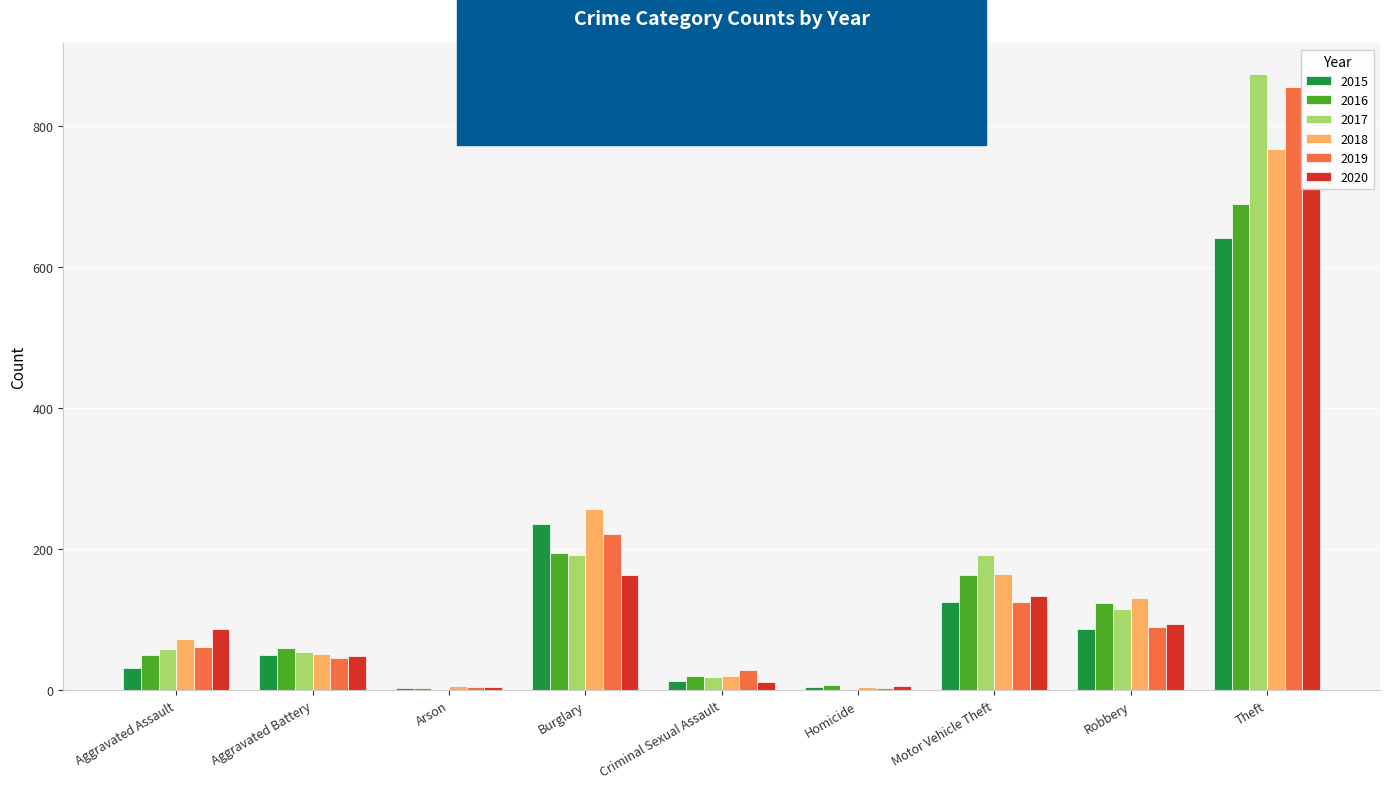

Does the chart contain any negative values?

No